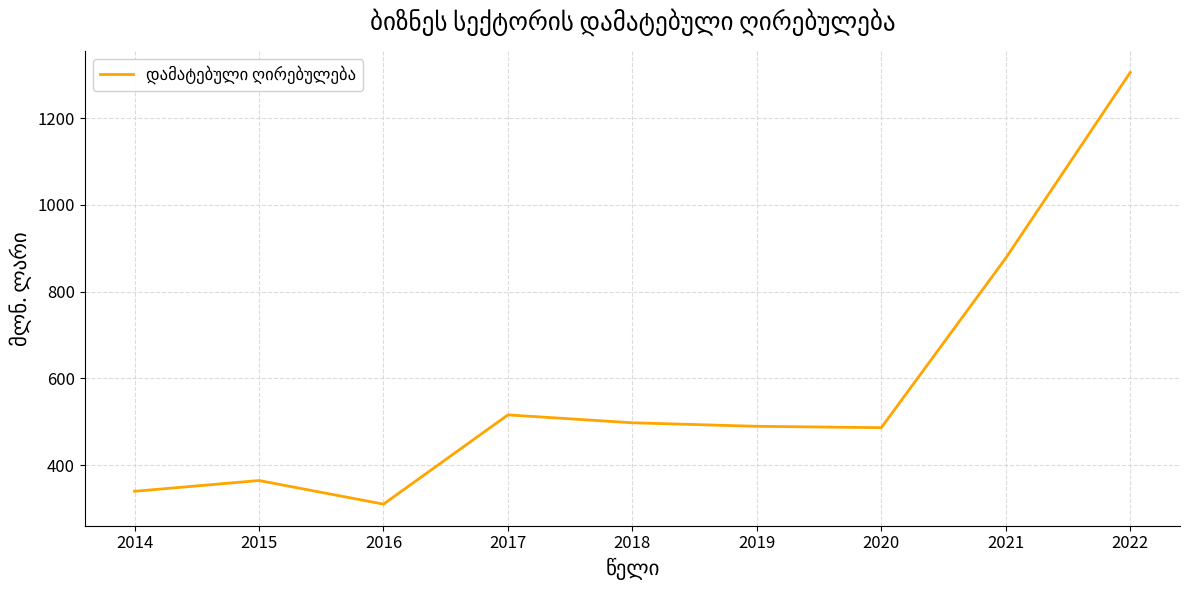

Where is the first local maximum?

2015